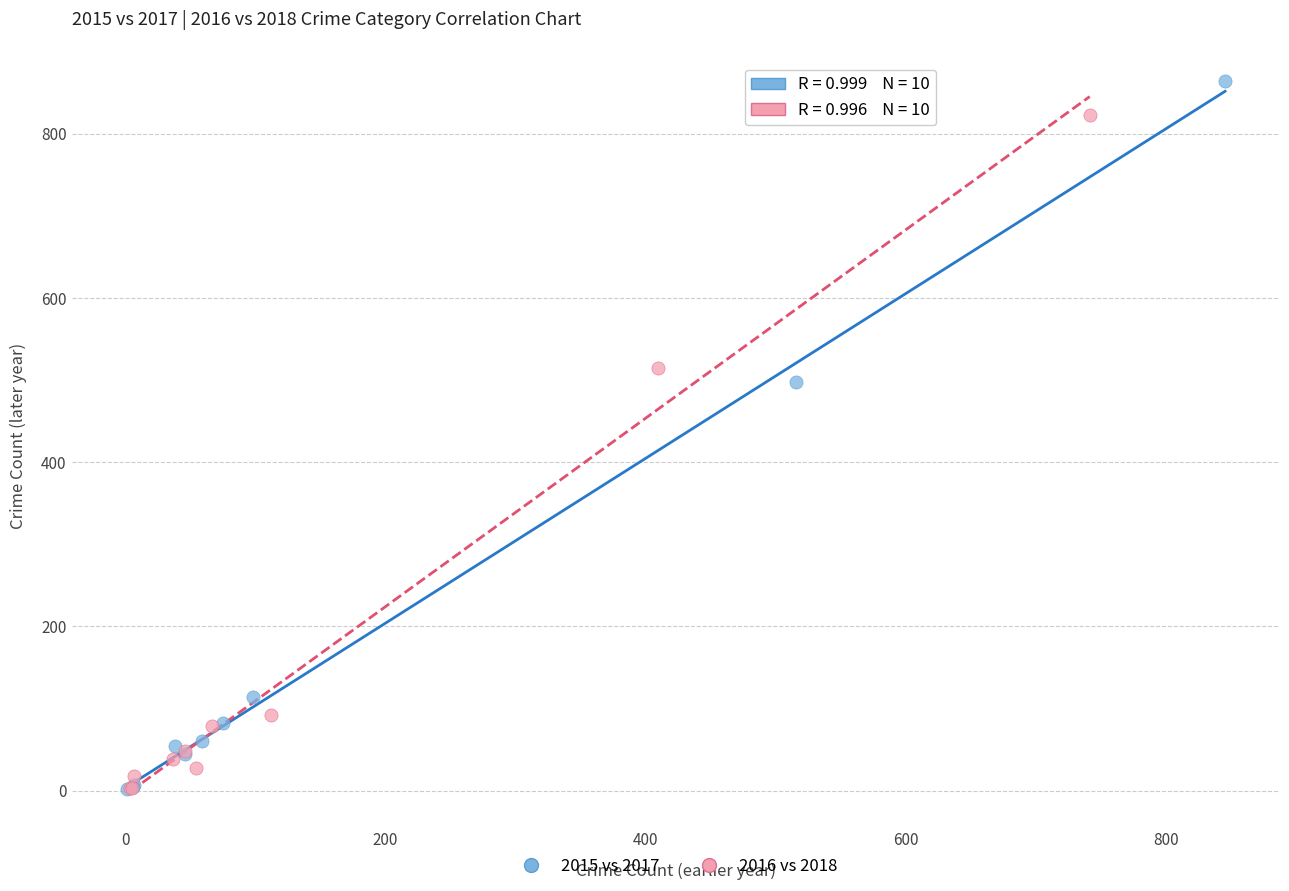

Which series reaches the maximum Y coordinate?

2015 vs 2017